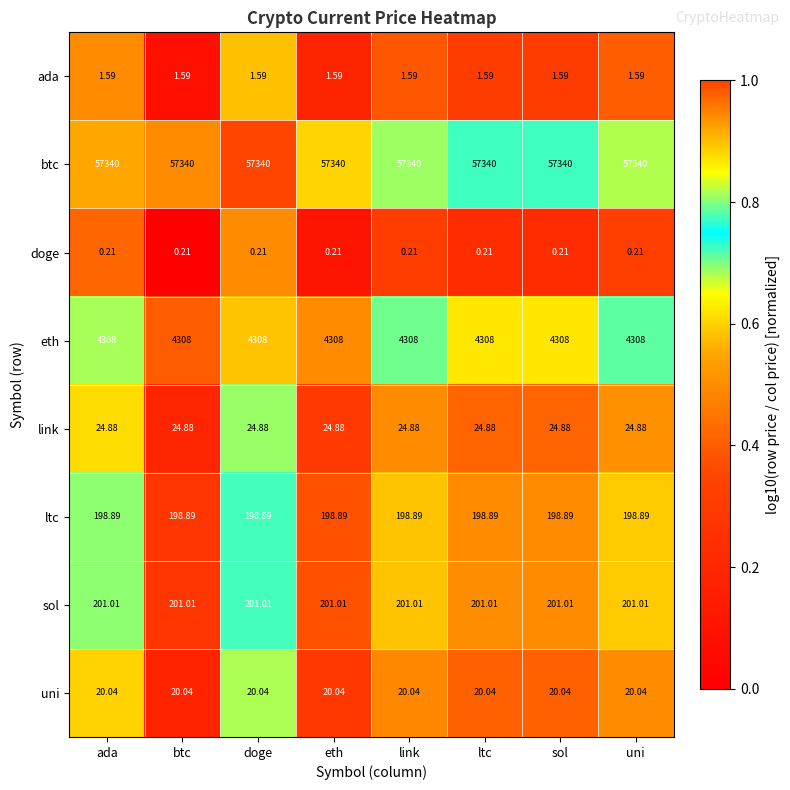

Rank the series at ltc from highest to lowest value.

btc, eth, sol, ltc, link, uni, ada, doge